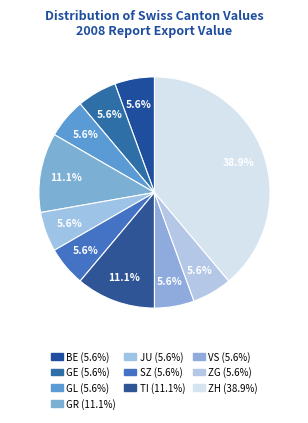

Count the number of slices in the pie.

10